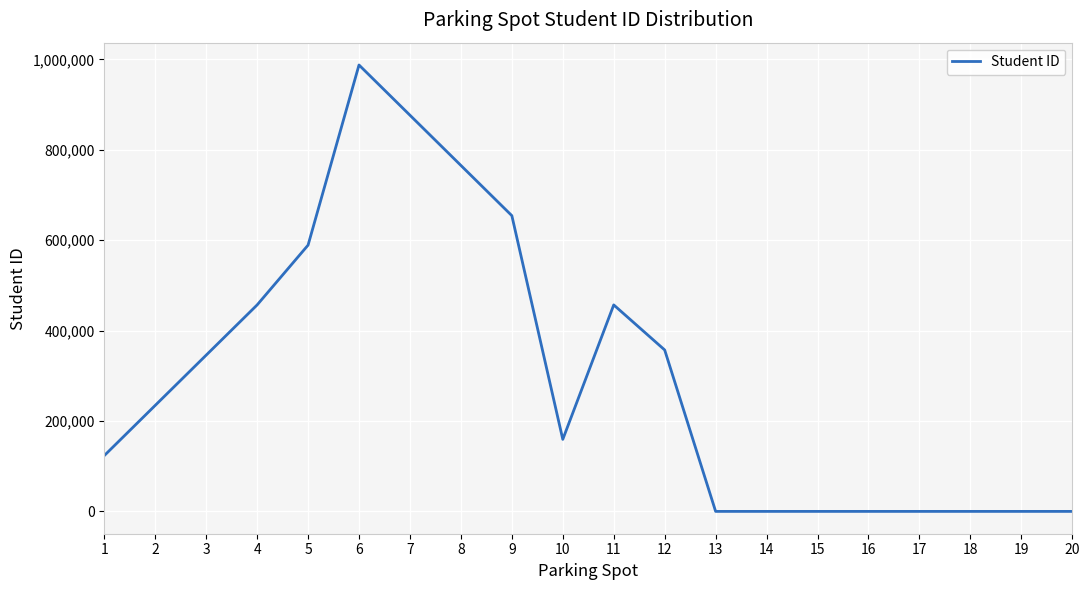

What is the difference between the maximum and minimum values?

987654